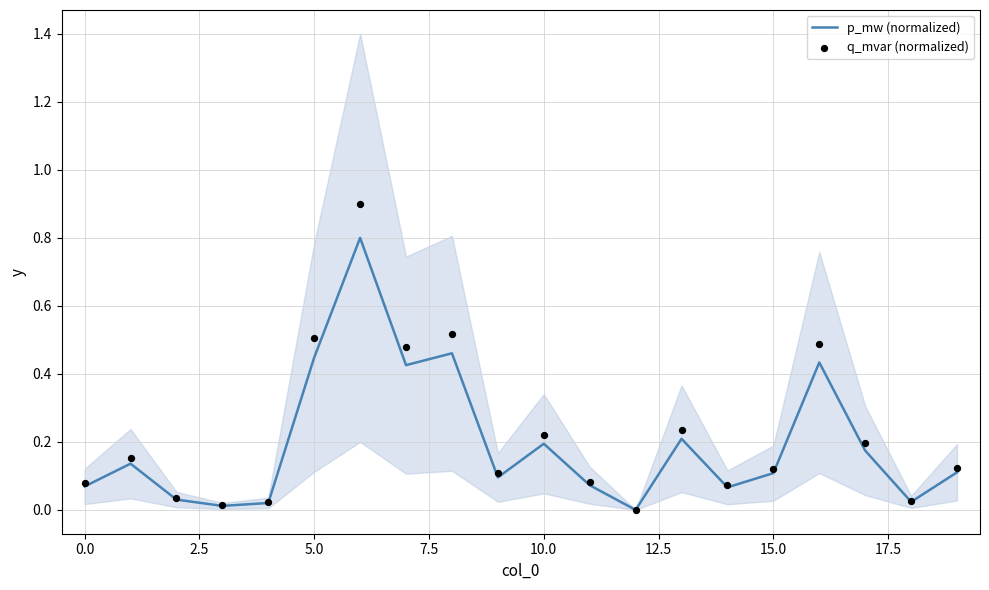

Which series contains the highest Y value?

q_mvar (normalized)